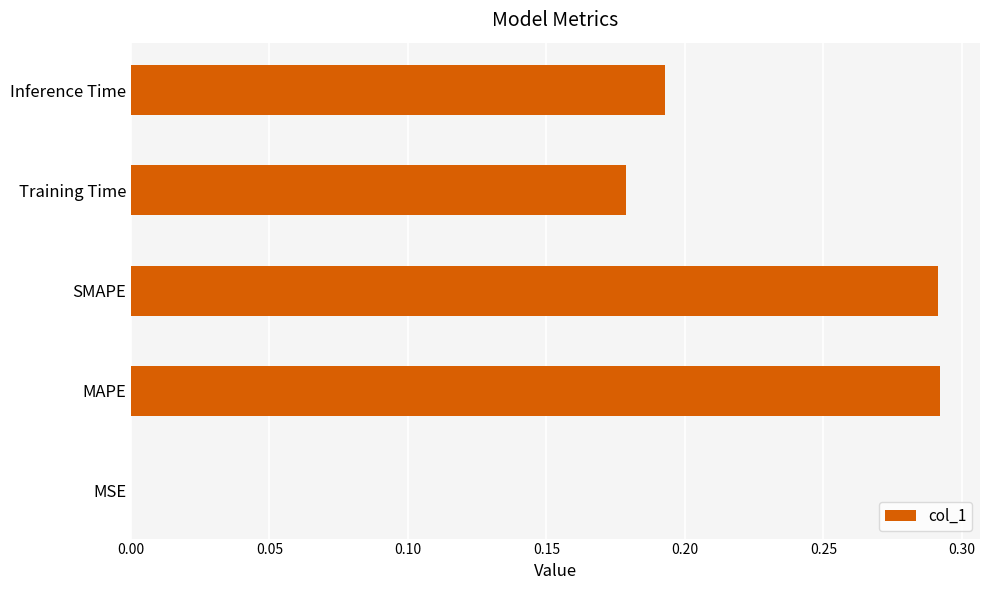

Which has a higher value, SMAPE or Inference Time?

SMAPE